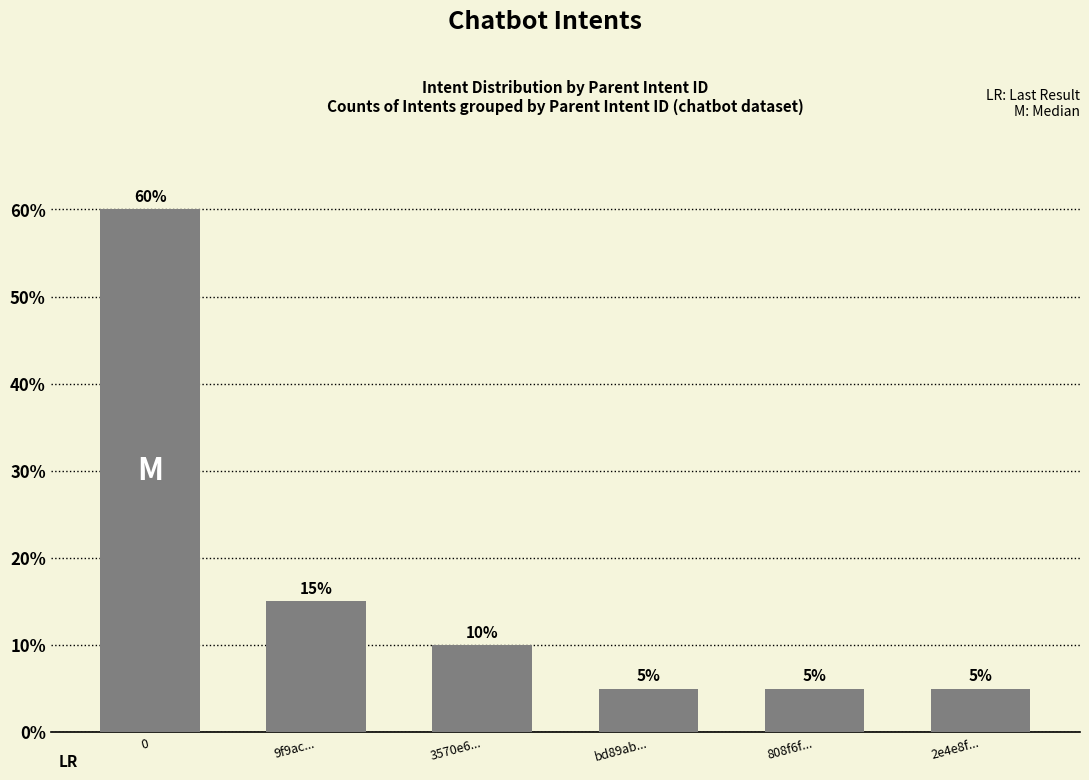

What is the average value?

17